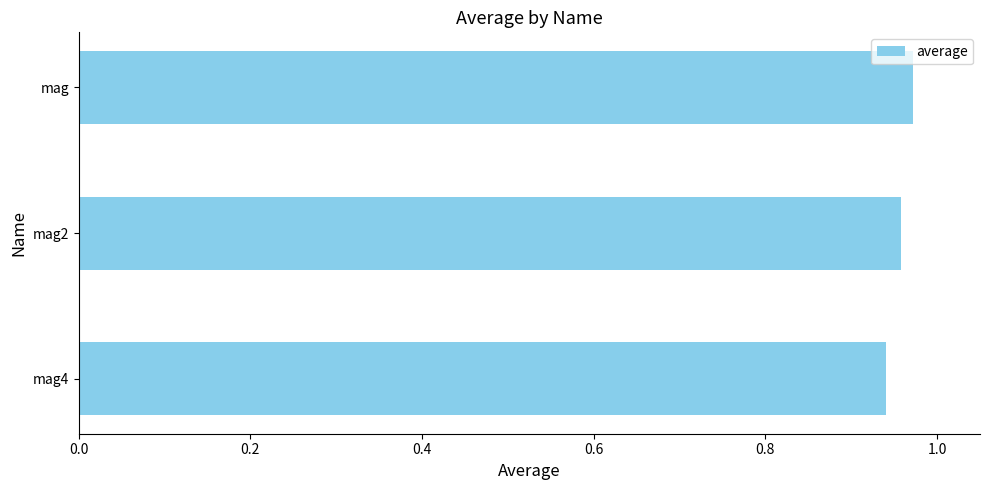

Count the values in the range 0 to 1.

3